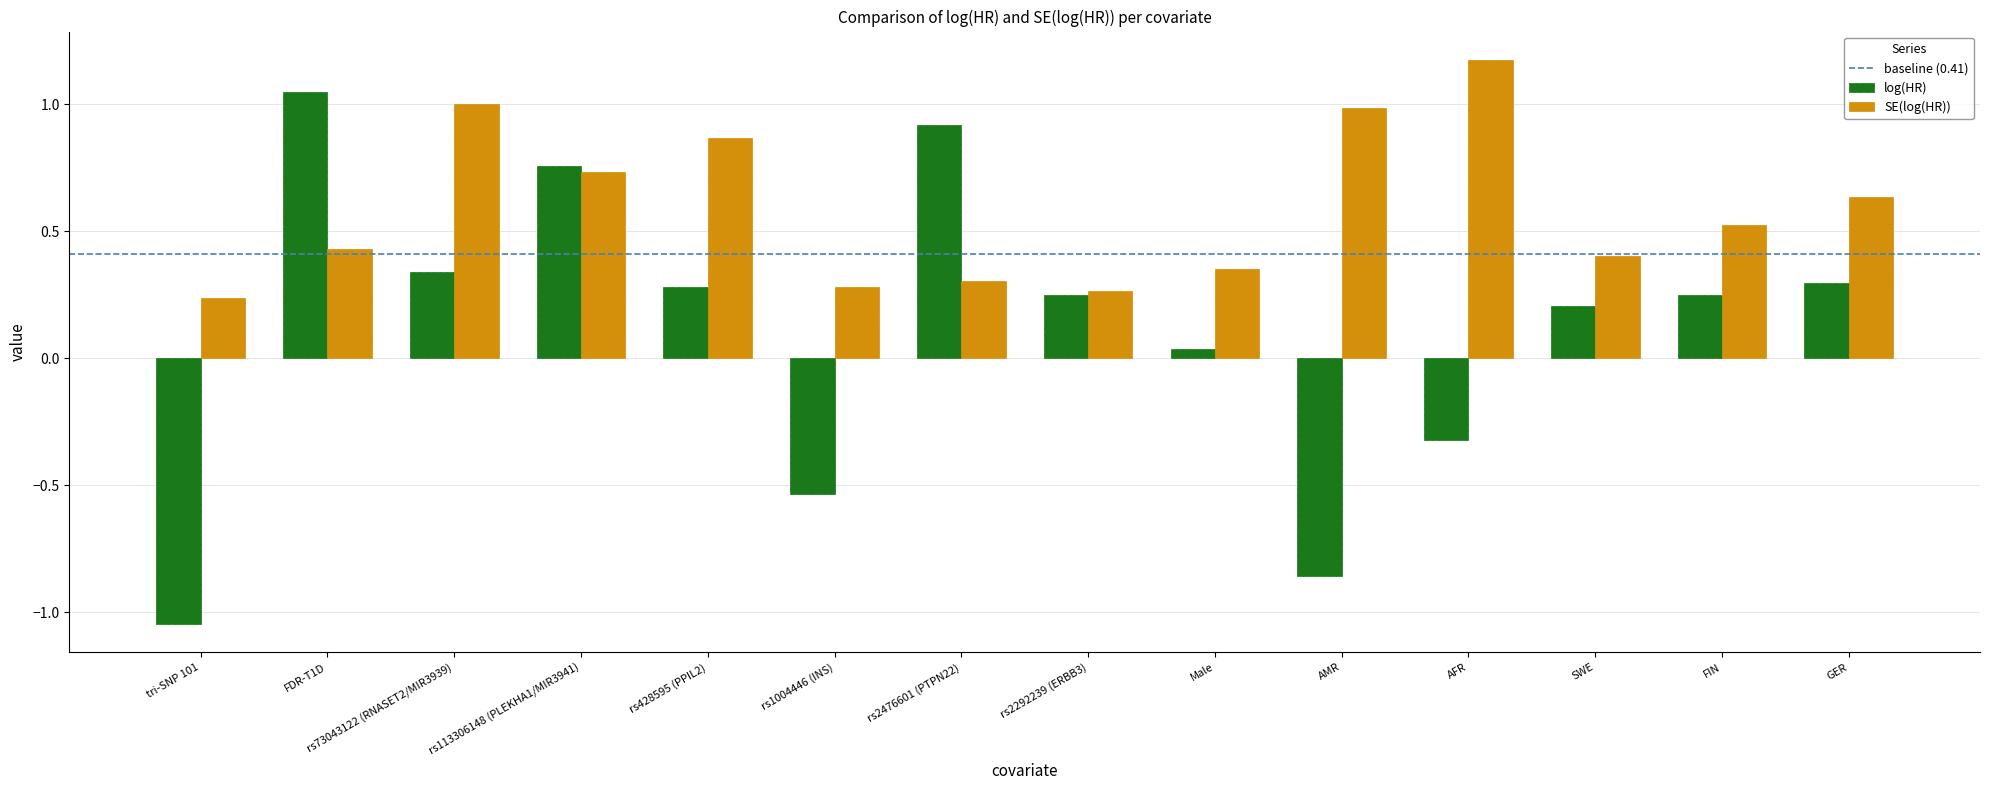

How many bars are there in total?

28